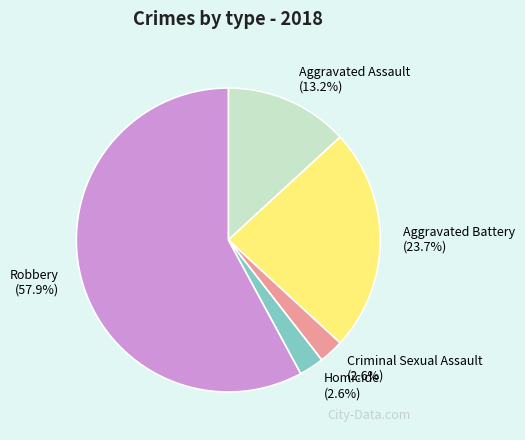

Approximately how many times larger is the value at Aggravated Battery compared to Aggravated Assault?

1.8